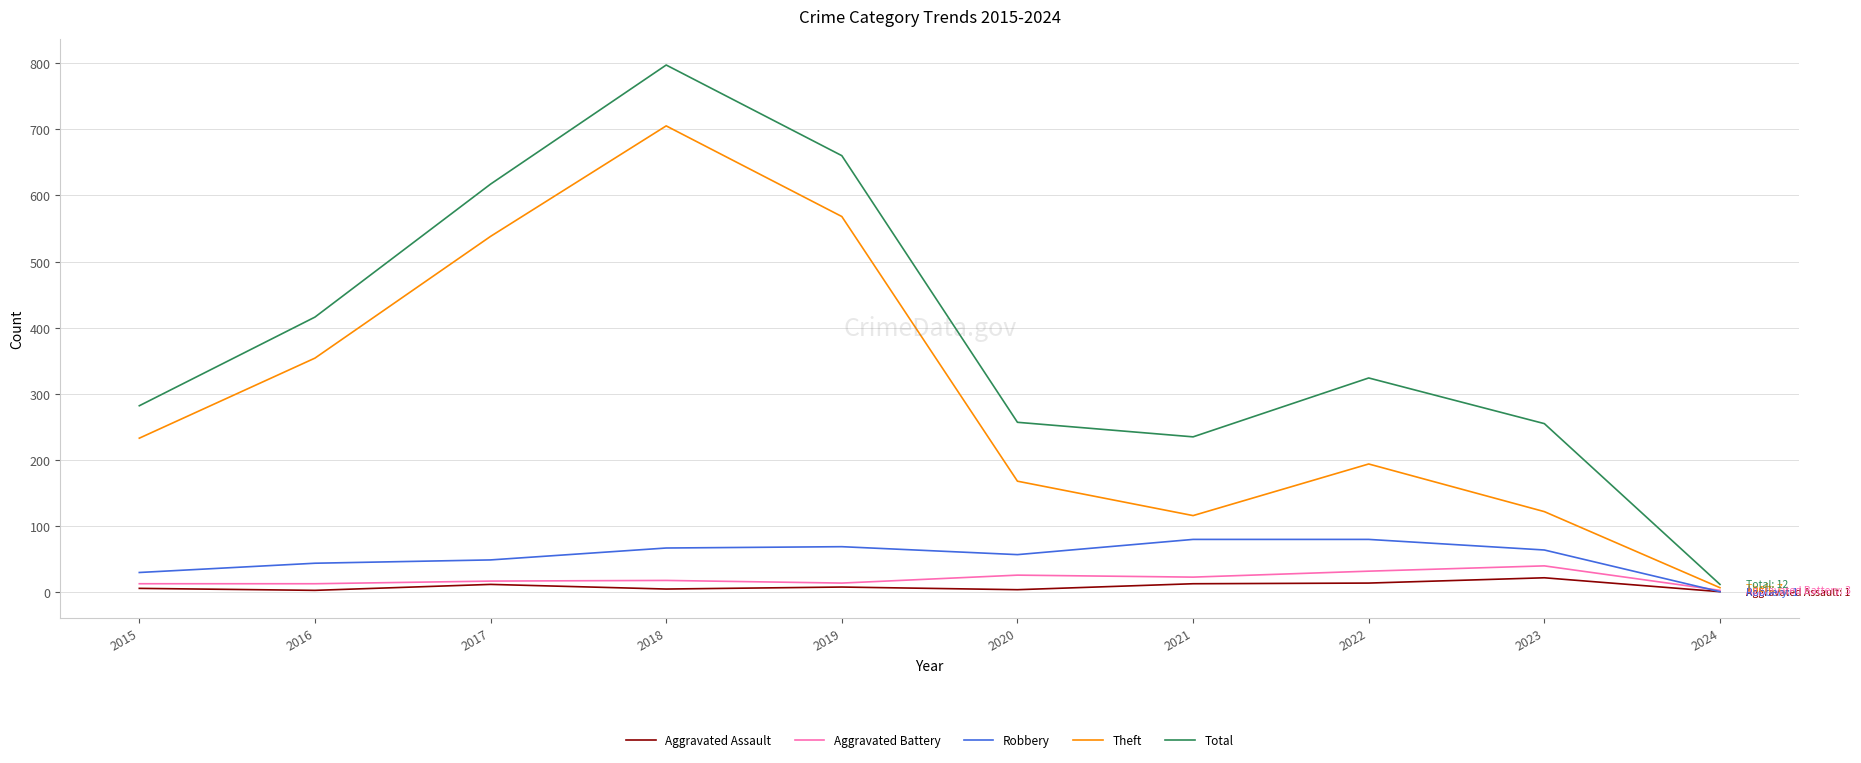

What is the maximum value shown in the chart?

797